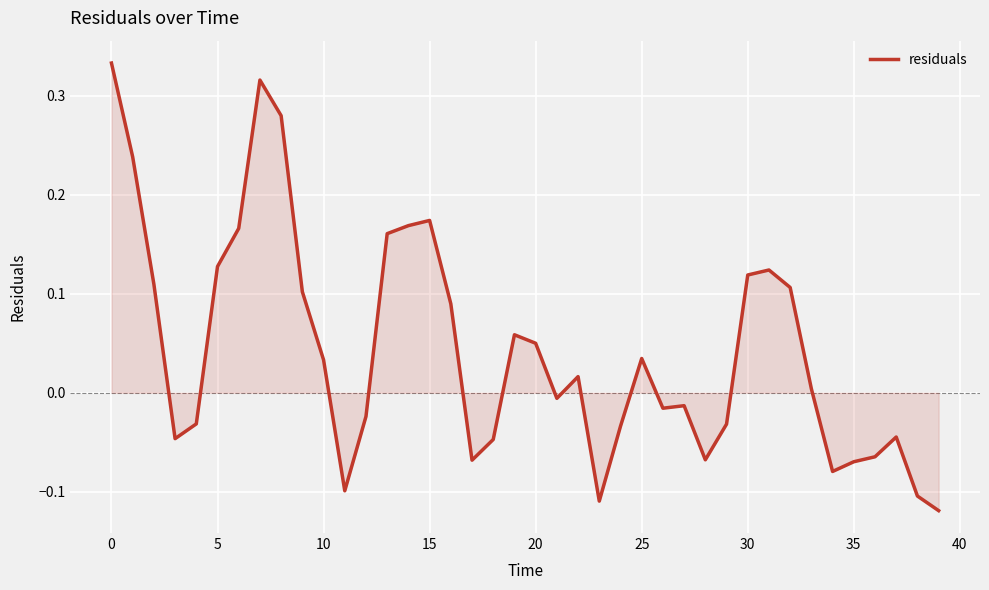

What is the difference between the maximum and minimum values?

0.5